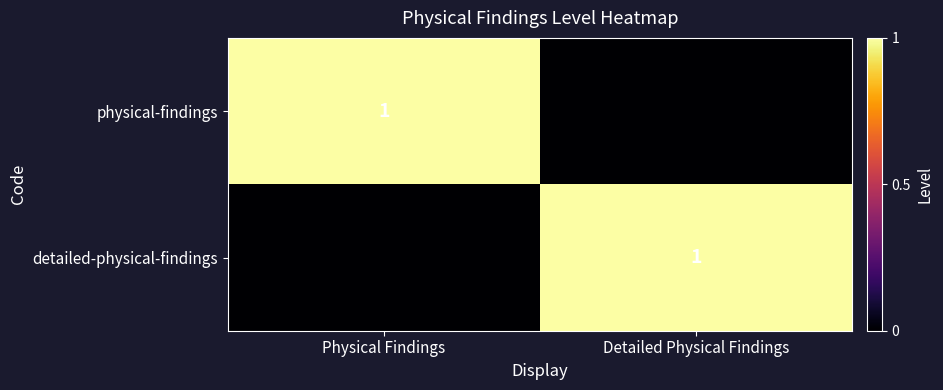

Between Detailed Physical Findings and Physical Findings, which is larger?

Physical Findings